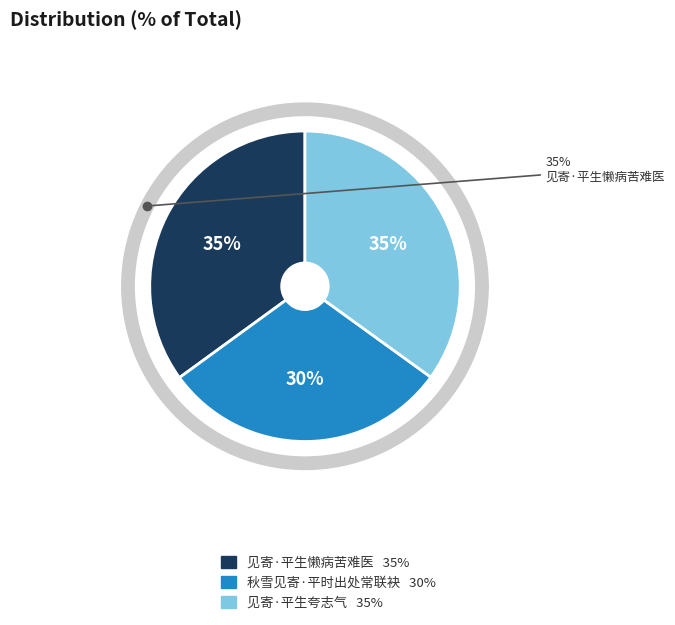

Is it true that 见寄·平生夸志气 is 50% of the pie?

False